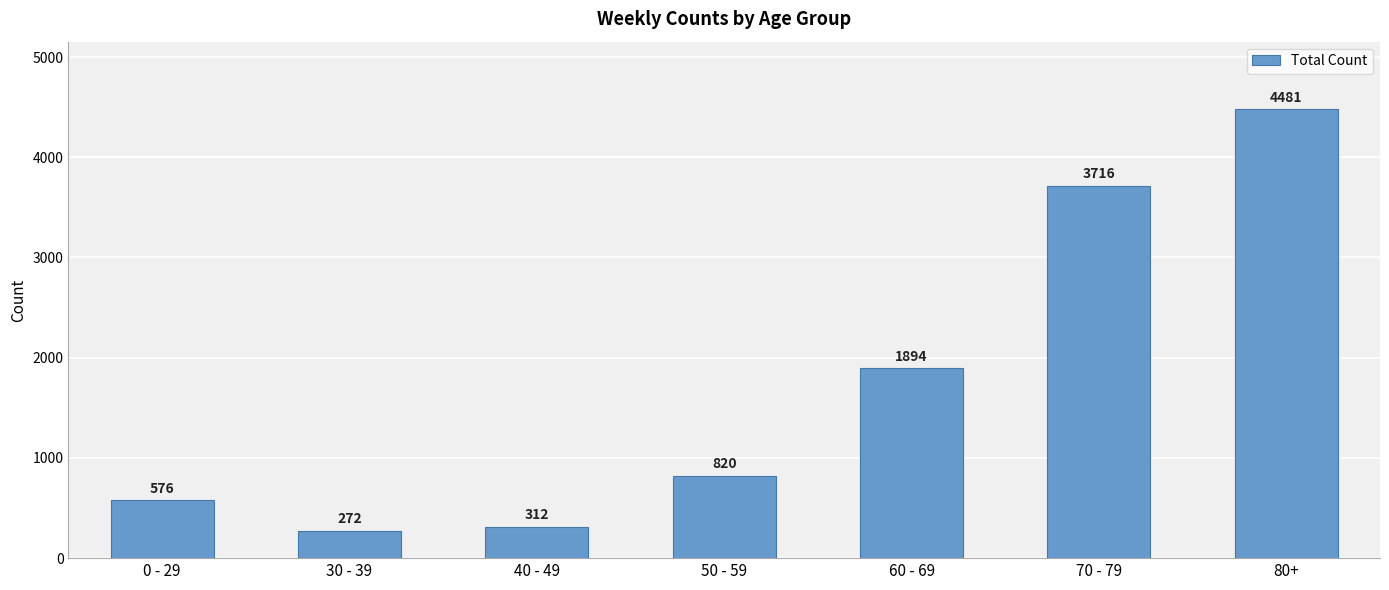

What is the sum of the values at 50 - 59 and 60 - 69?

2714